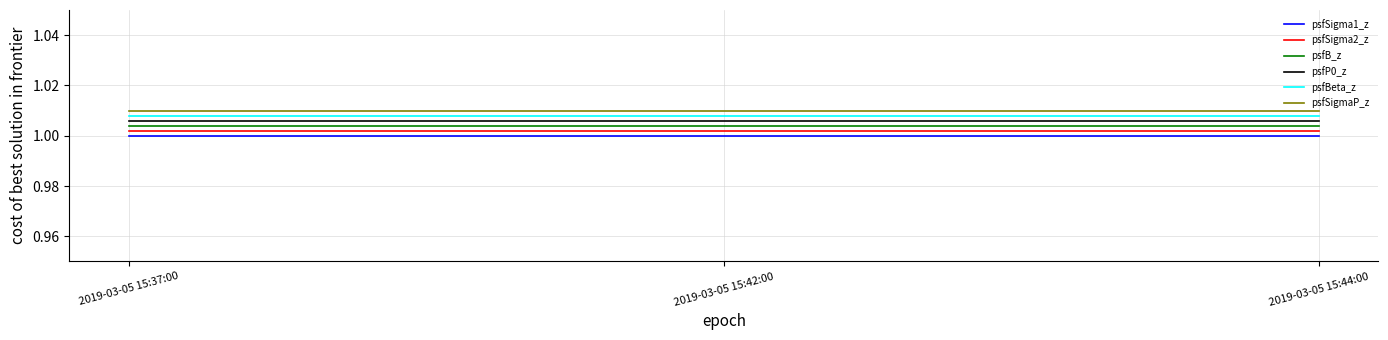

What is the total value across all series at 2019-03-05 15:44:00?

6.0